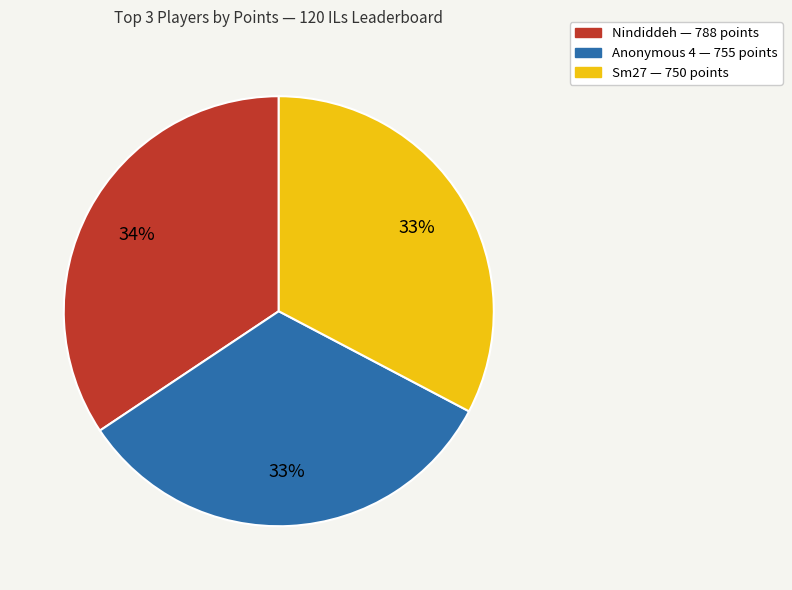

To the nearest percent, what is the average slice percentage?

33%